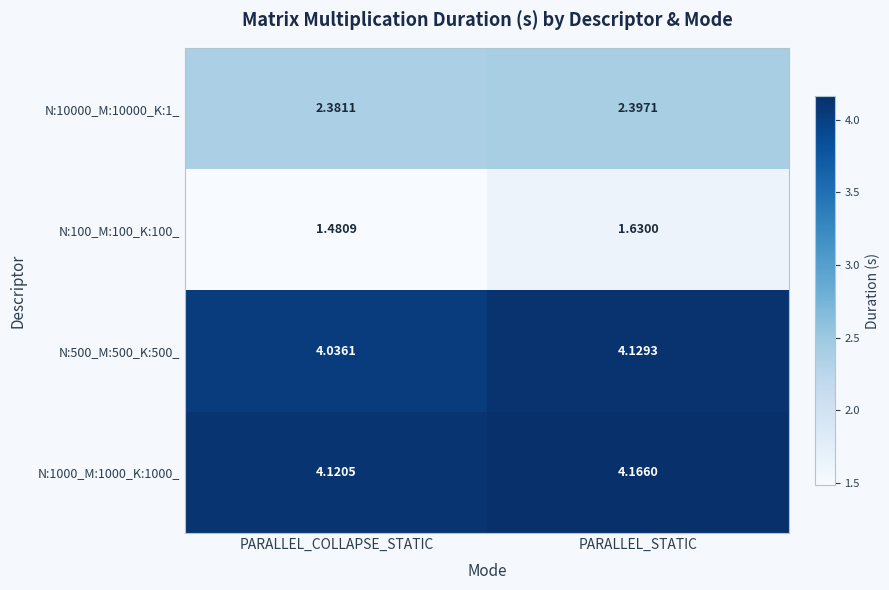

Where is N:100_M:100_K:100_ nearest to the value 1?

PARALLEL_COLLAPSE_STATIC